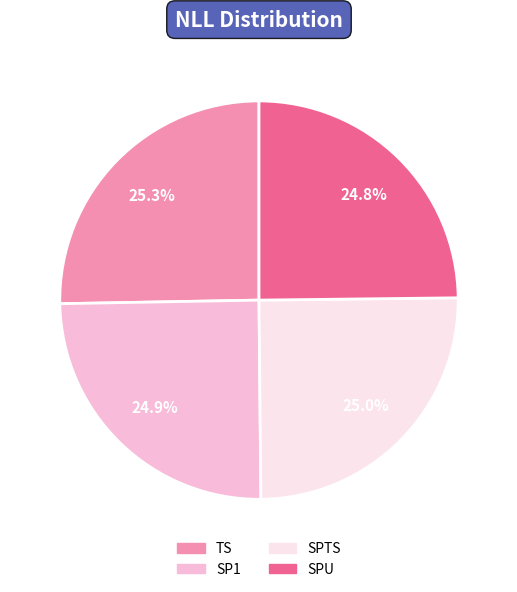

The SPU slice represents 25% of the pie. True or false?

True